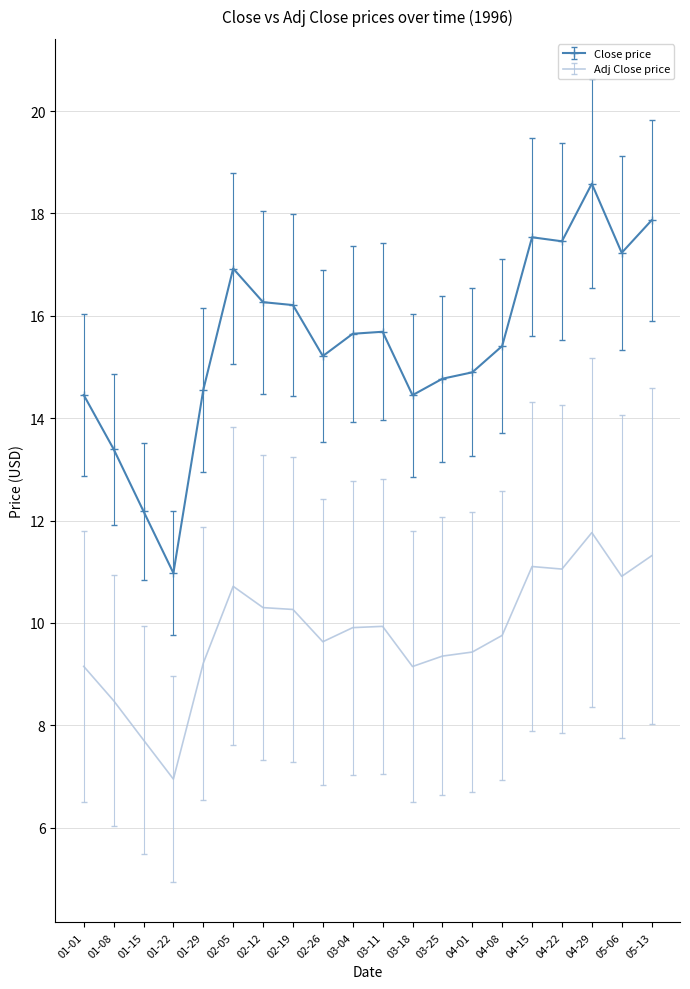

What is the spread (max minus min) of values at 02-12?

6.0